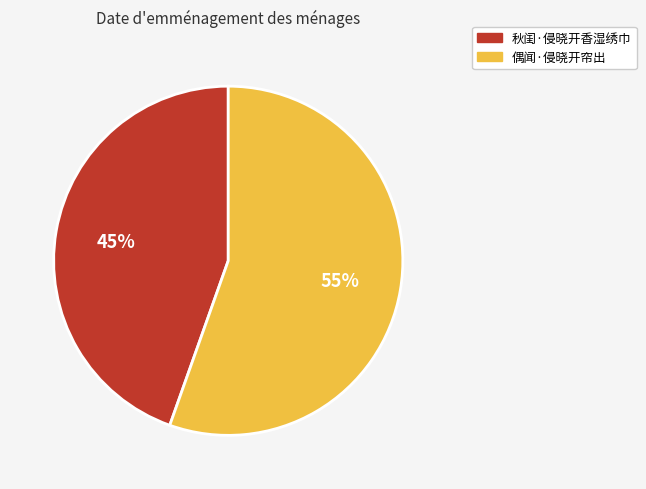

Does 秋闺·侵晓开香湿绣巾 represent more than half of the total?

No